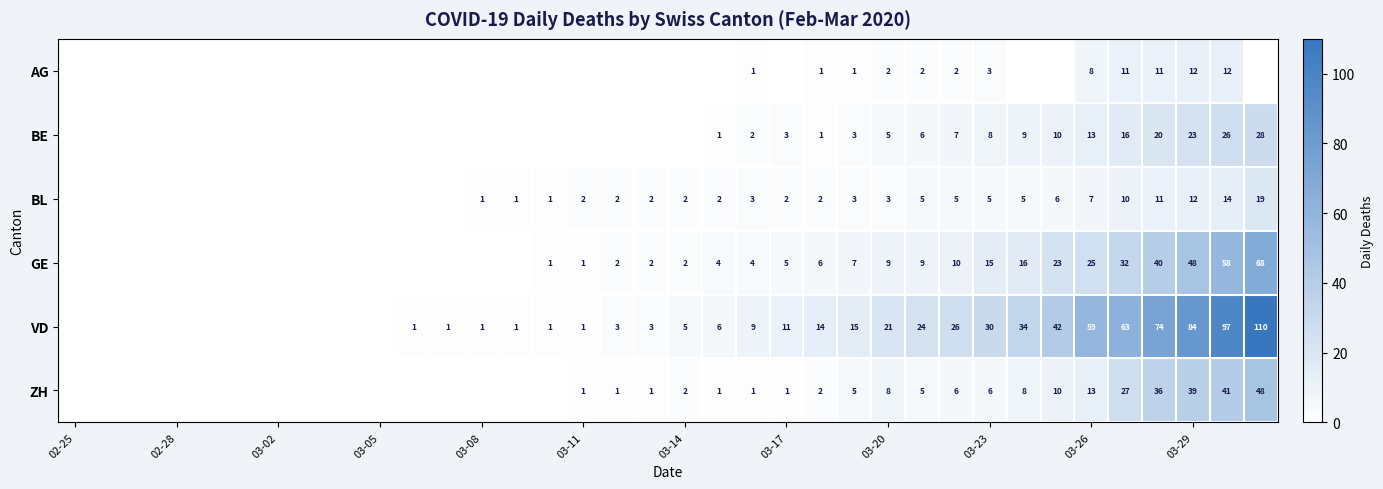

At how many categories does at least one series exceed 67?

4